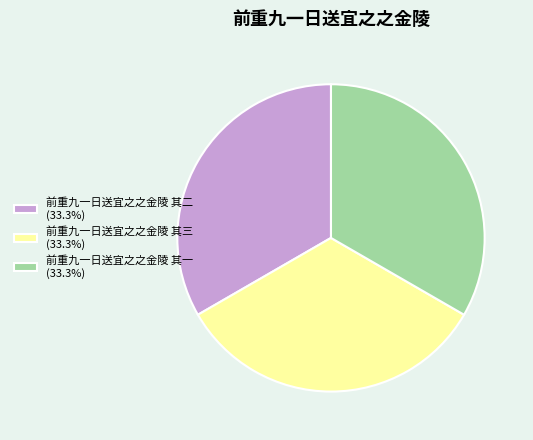

What is the ratio of the value at 前重九一日送宜之之金陵 其三 (33.3%) to the value at 前重九一日送宜之之金陵 其二 (33.3%)?

1.0